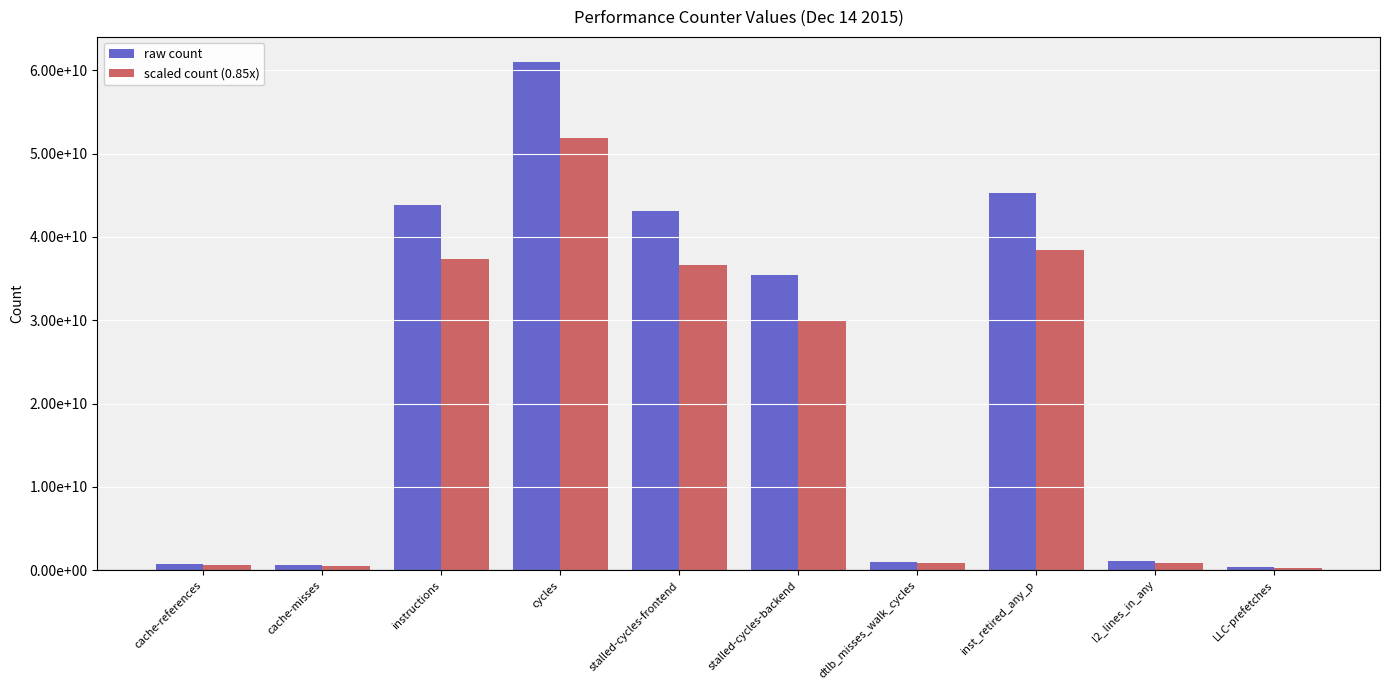

What is the difference between the highest and lowest values at stalled-cycles-frontend?

6461086284.3